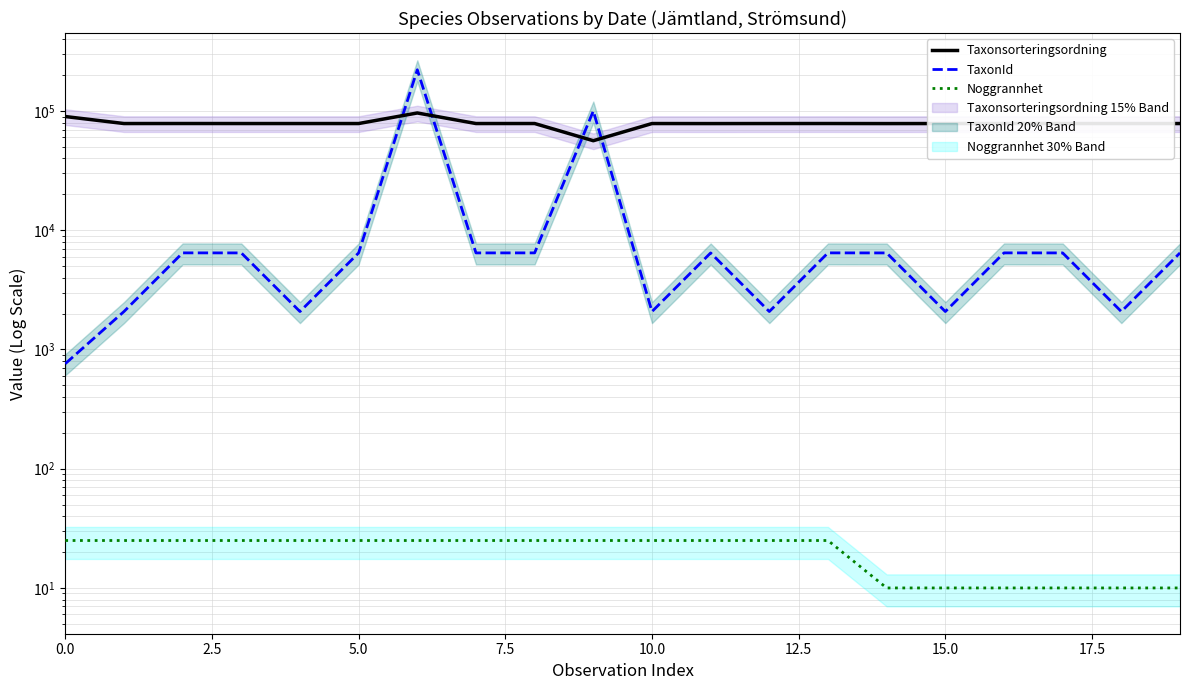

Does the chart have visible grid lines?

Yes